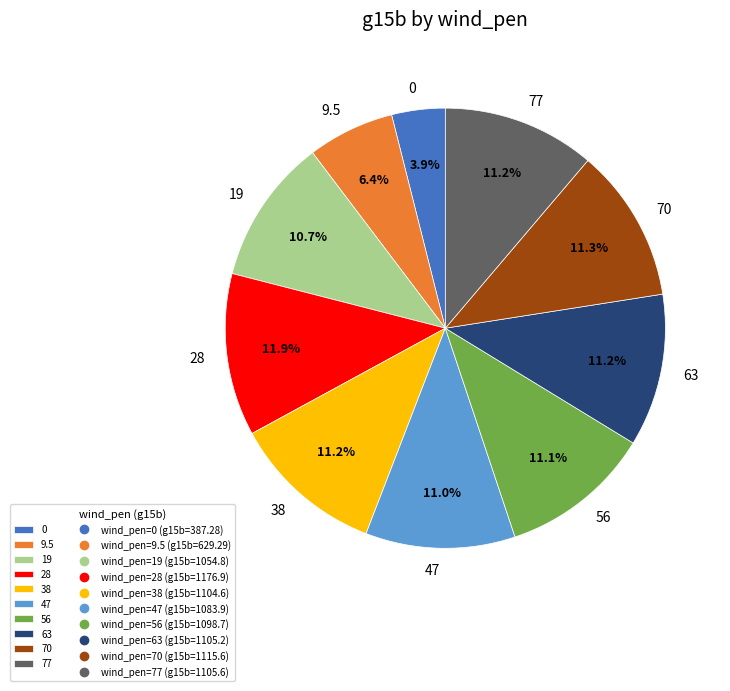

What is the largest slice in the pie chart?

28